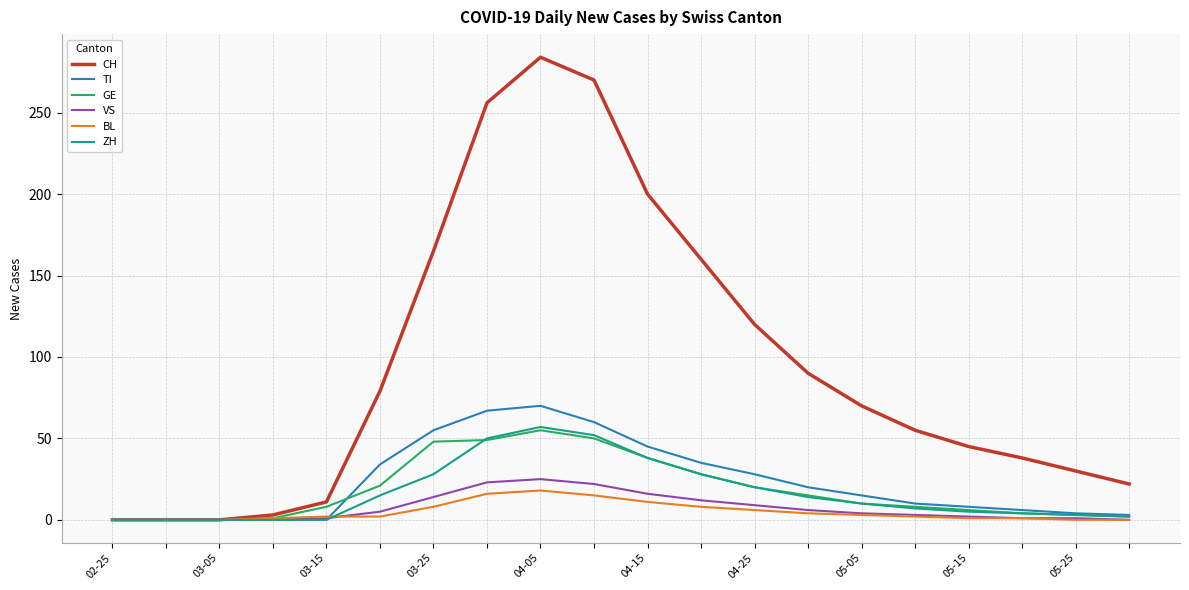

What are all the series names shown in the legend?

CH, TI, GE, VS, BL, ZH